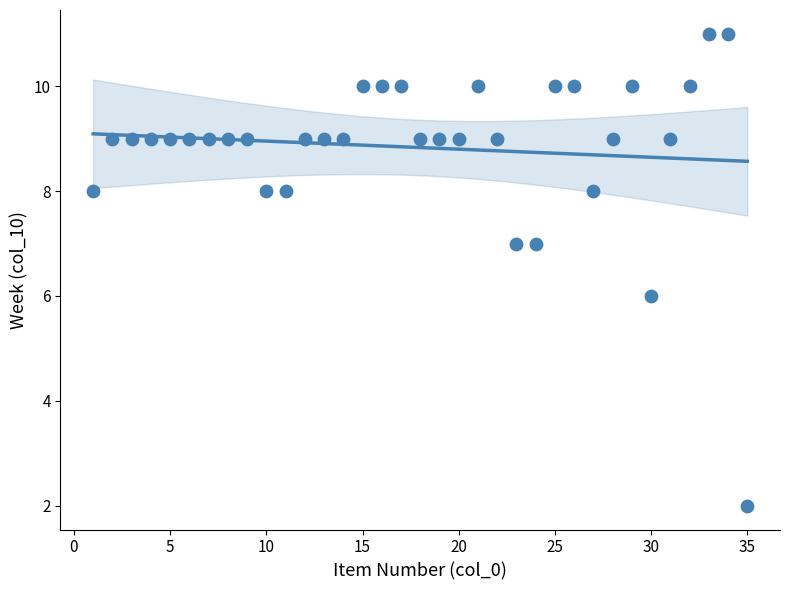

What is the range of Y values (max minus min)?

9